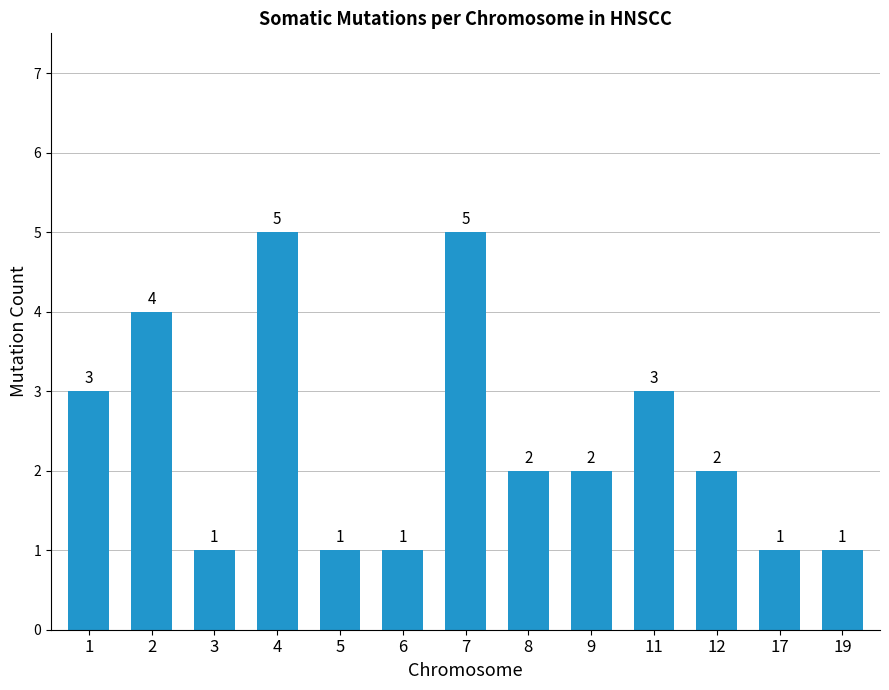

True or false: the data shows 4 at 1.

False